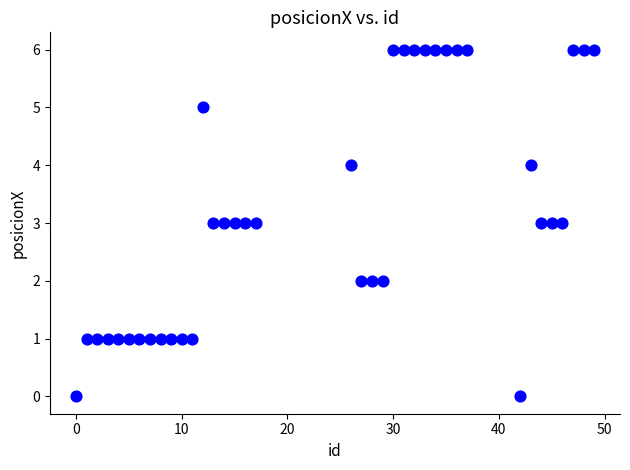

What is the range of Y values (max minus min)?

6